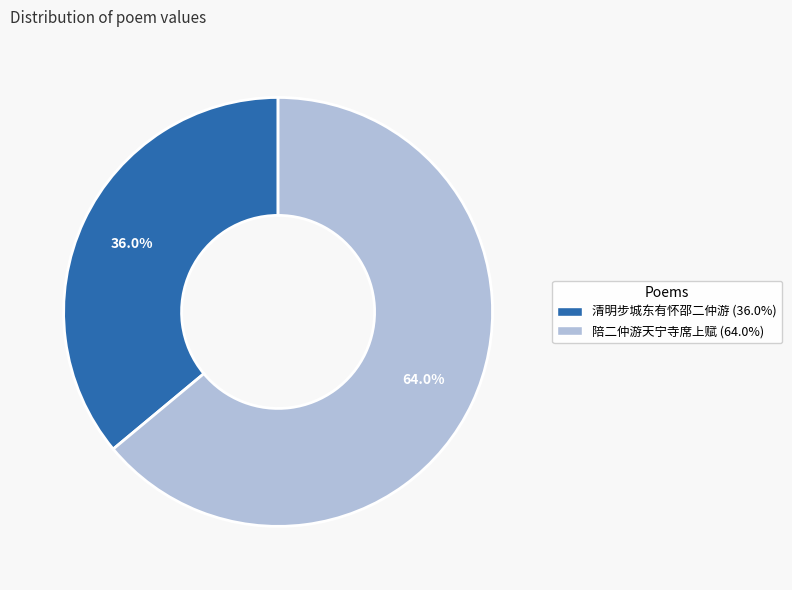

What is the ratio of the value at 清明步城东有怀邵二仲游 to the value at 陪二仲游天宁寺席上赋?

0.6